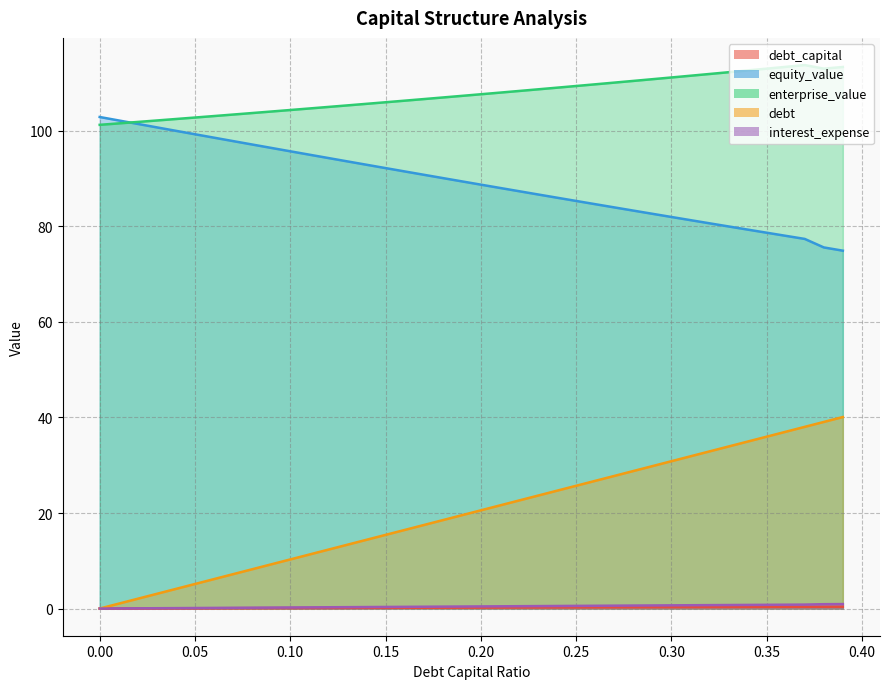

List the series in order of their peak value, lowest first.

debt_capital, interest_expense, debt, equity_value, enterprise_value